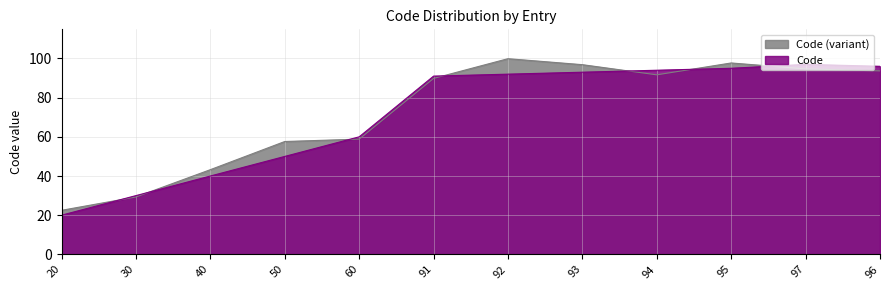

How many lines are shown in the chart?

2